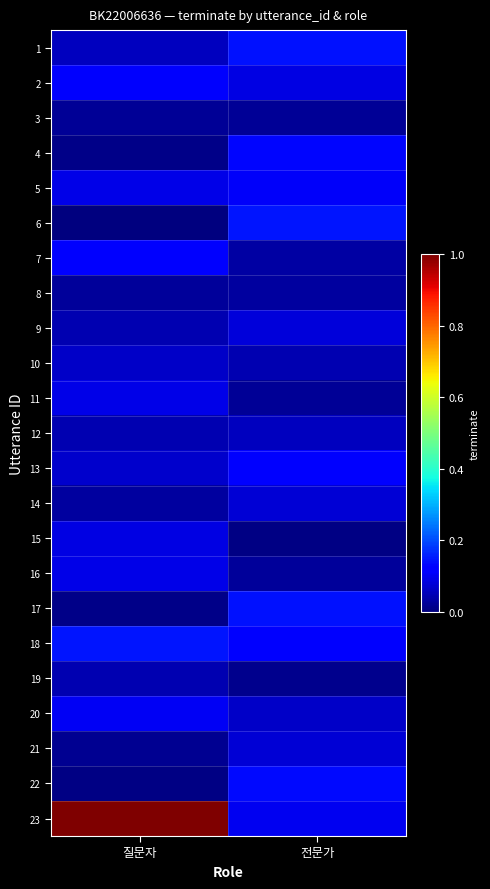

Rank the series by their maximum value, from highest to lowest.

23, 6, 18, 1, 17, 22, 4, 7, 13, 2, 5, 20, 11, 16, 15, 9, 14, 21, 10, 12, 19, 8, 3